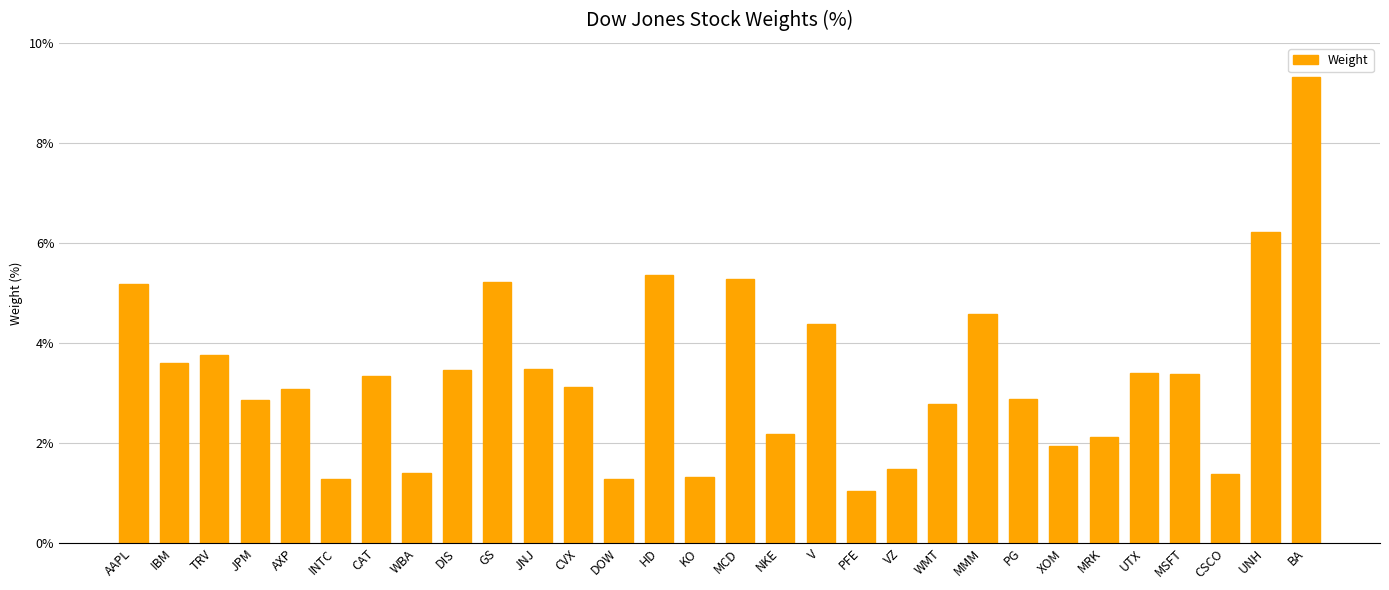

The chart shows a value of 5.5 at AXP. True or false?

False